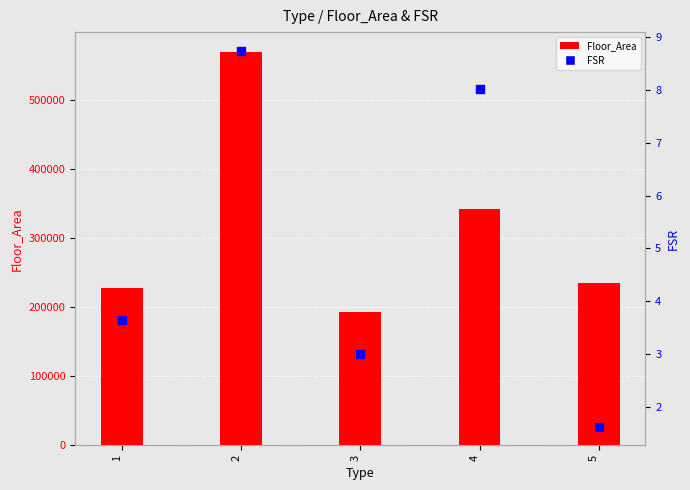

Which series has the largest Y range (max minus min)?

Floor_Area